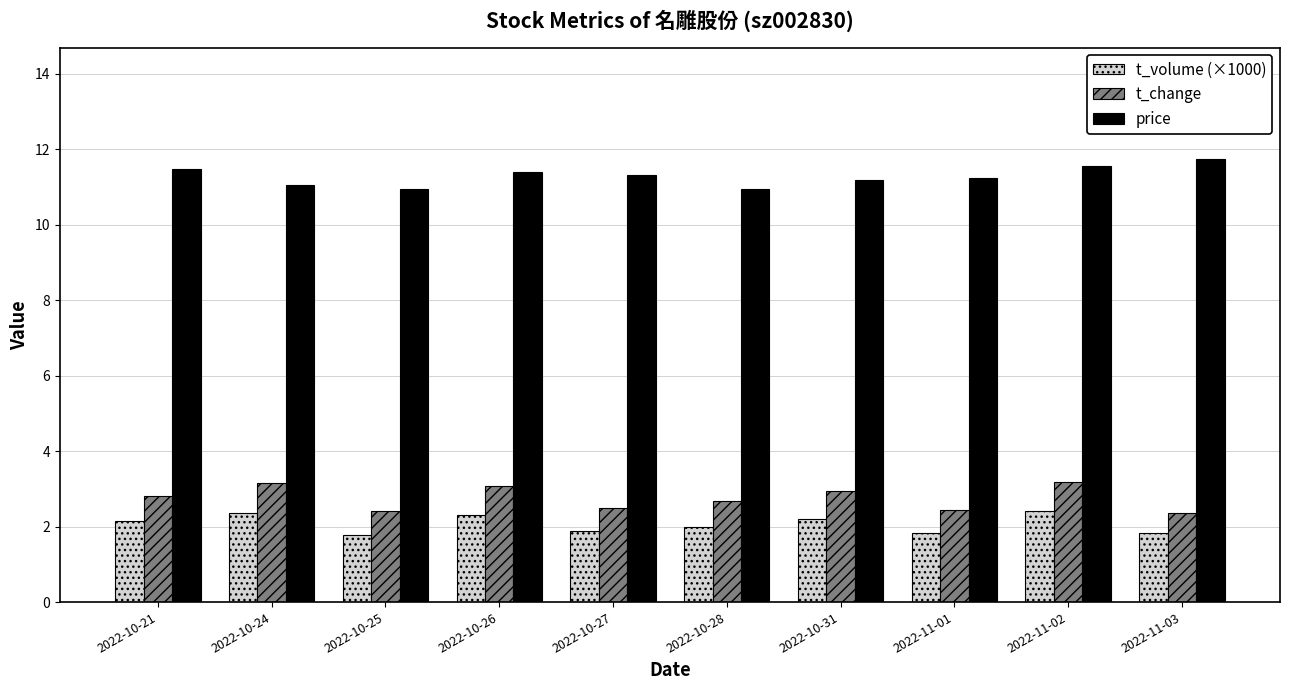

What is the difference between the highest and lowest values at 2022-10-31?

9.0